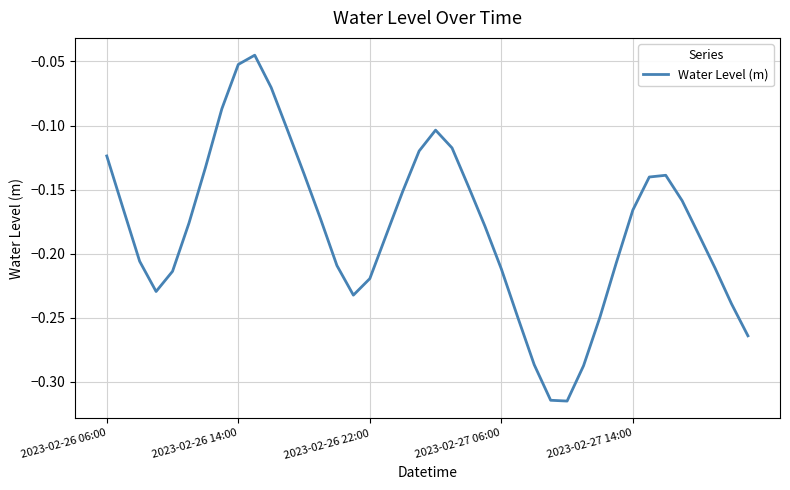

Count the number of data series in this chart.

1